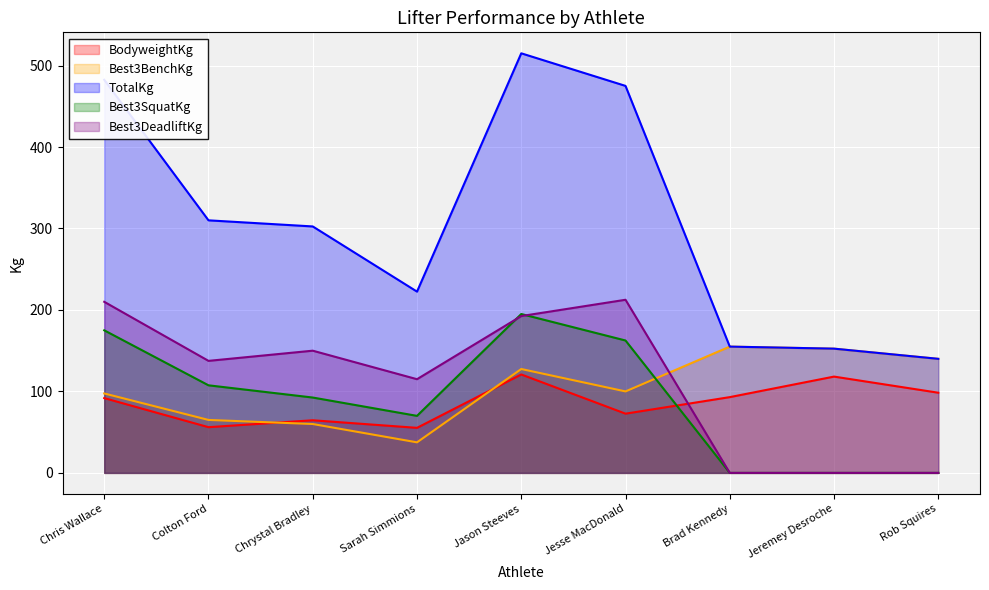

What is the average value of the Best3SquatKg series?

89.2